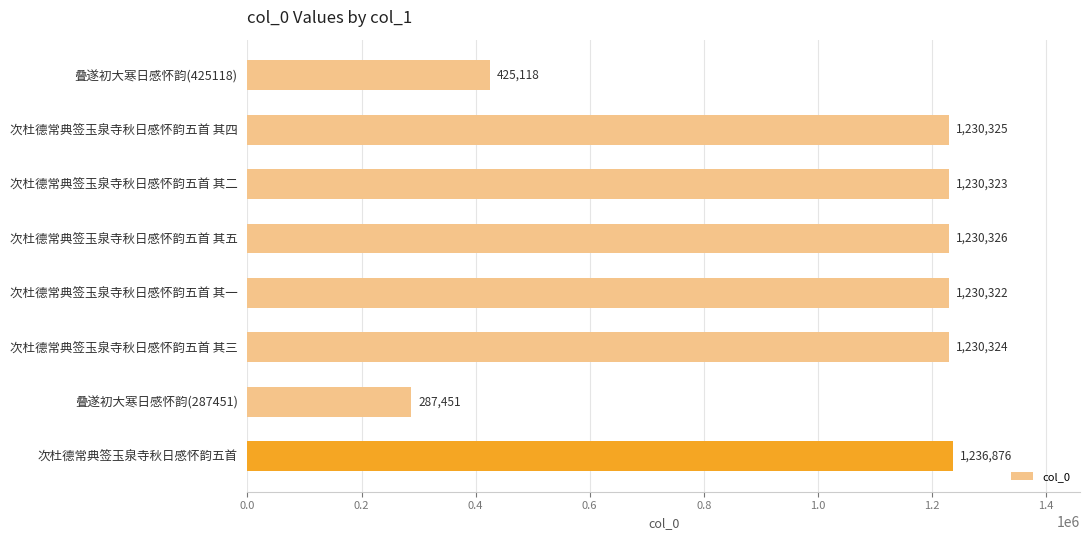

Reading bottom to top, what are all the values shown in this chart?

1236876	287451	1230324	1230322	1230326	1230323	1230325	425118